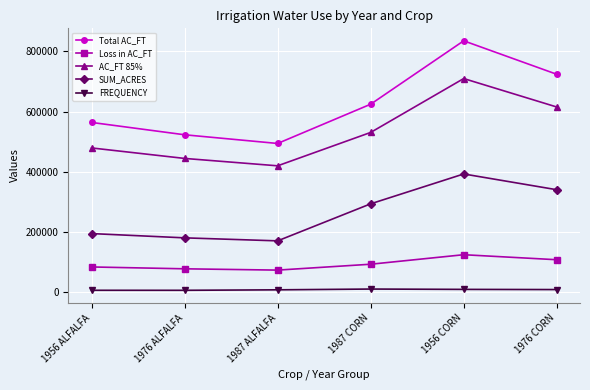

What is the sum of the SUM_ACRES values at 1987 ALFALFA and 1956 ALFALFA?

366490.7